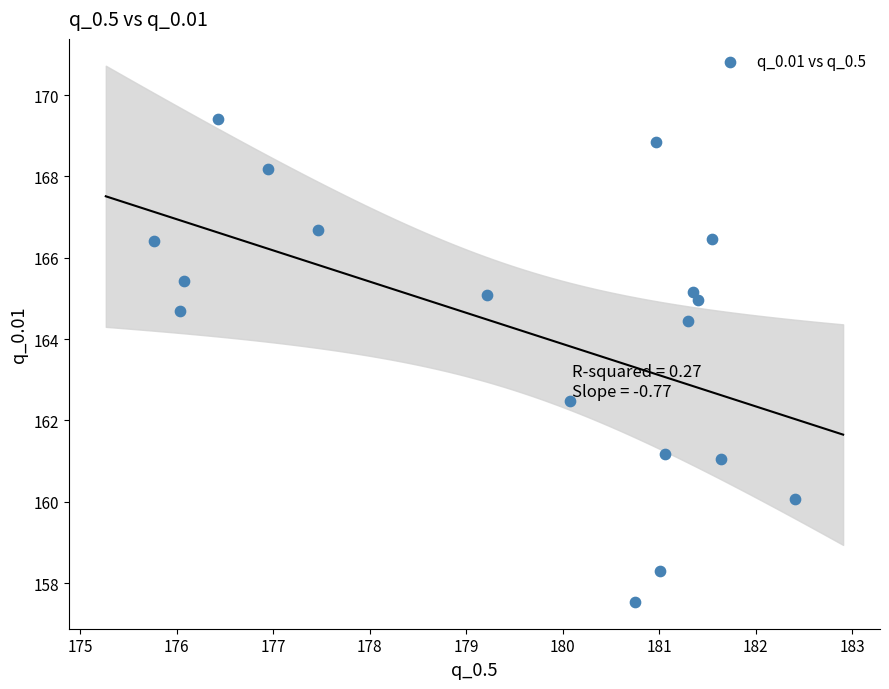

What is the range of Y values (max minus min)?

11.9